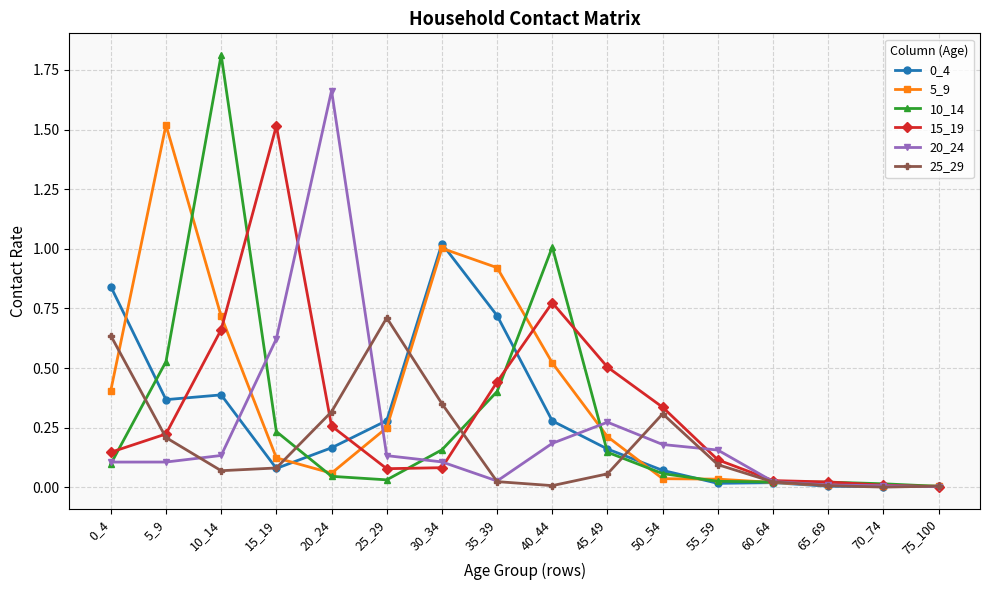

Where is the first local maximum for 5_9?

5_9